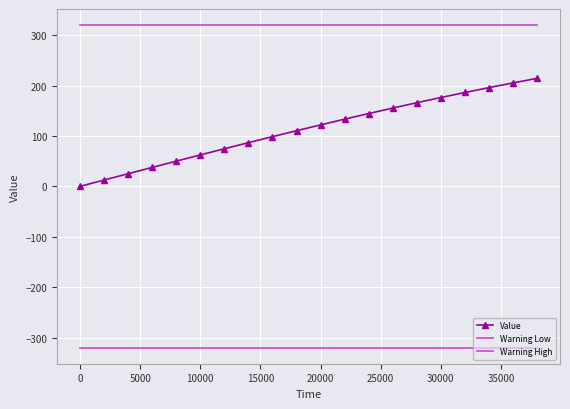

Is this an area chart (filled region under the line)?

No